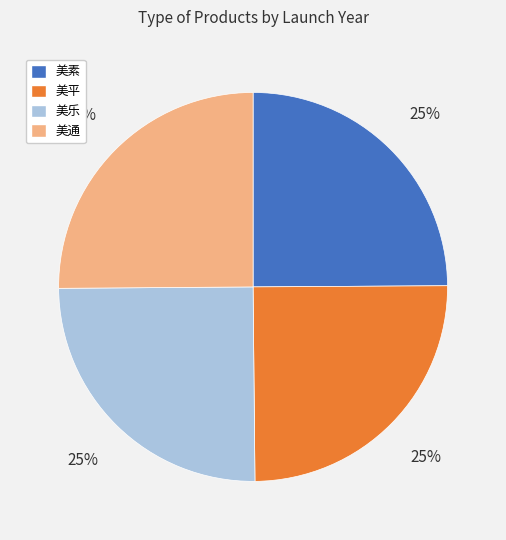

How many slices are in this pie chart?

4